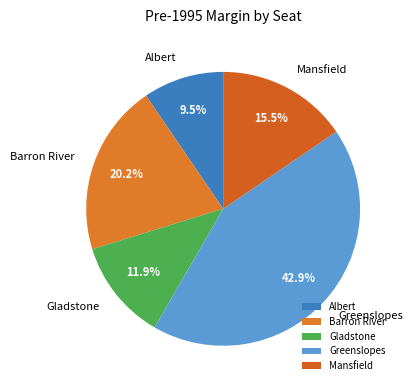

Between Barron River and Mansfield, which is larger?

Barron River